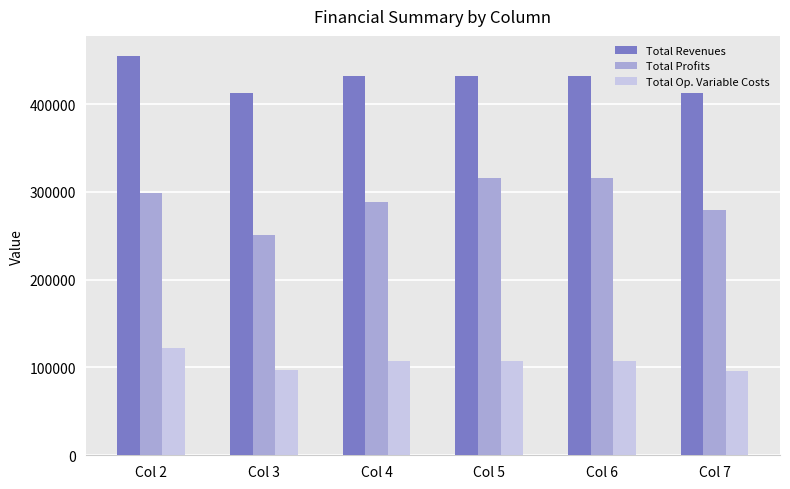

At which category is the sum across all series the highest?

Col 2